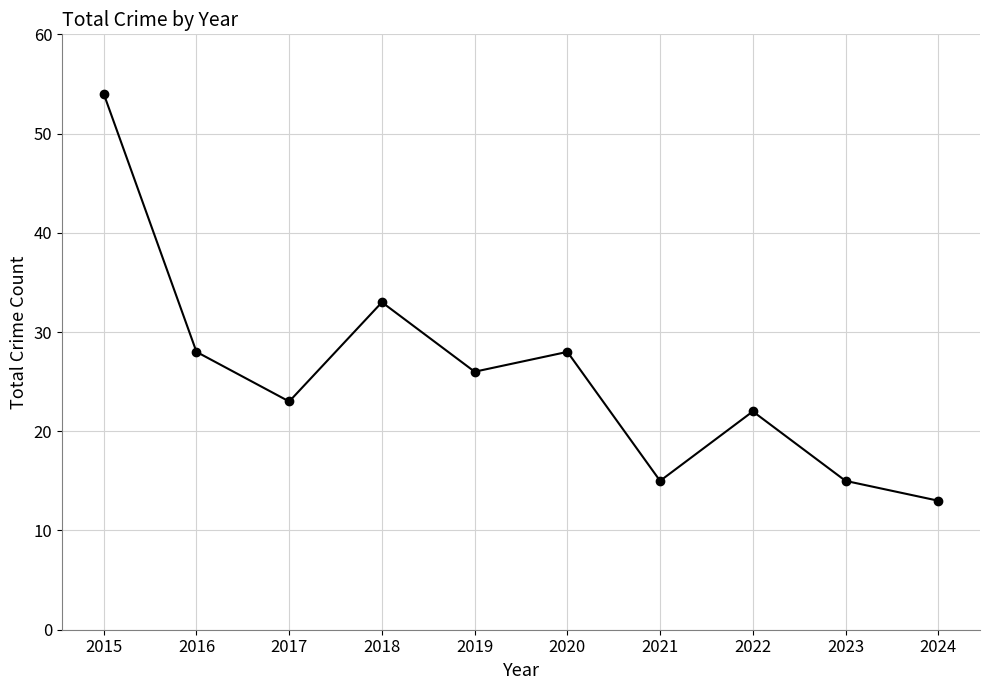

What is the maximum value shown in the chart?

54